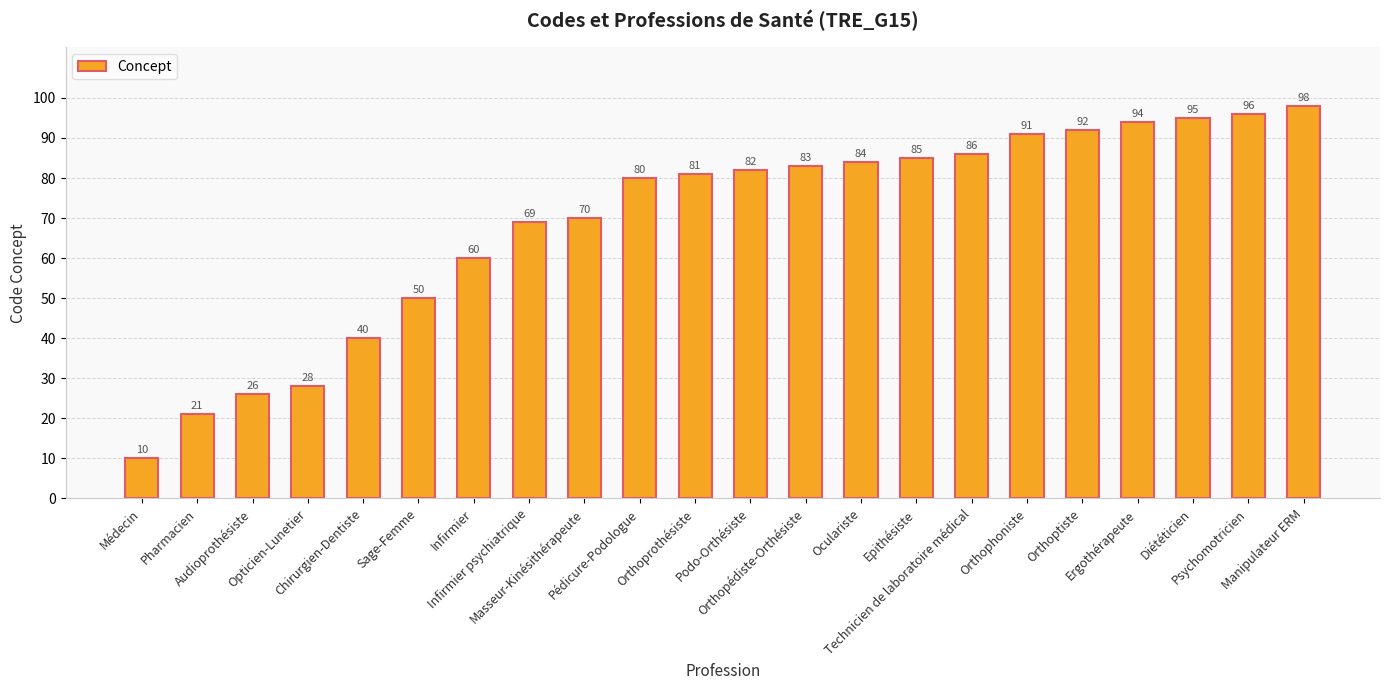

What is the minimum value shown in the chart?

10